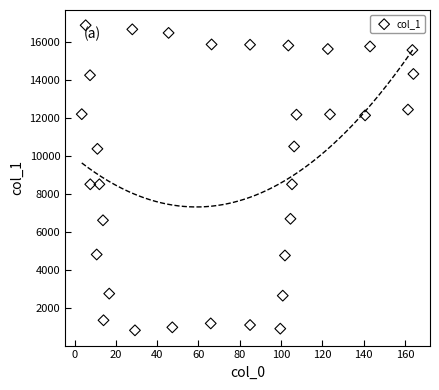

What is the range of Y values (max minus min)?

16072.8